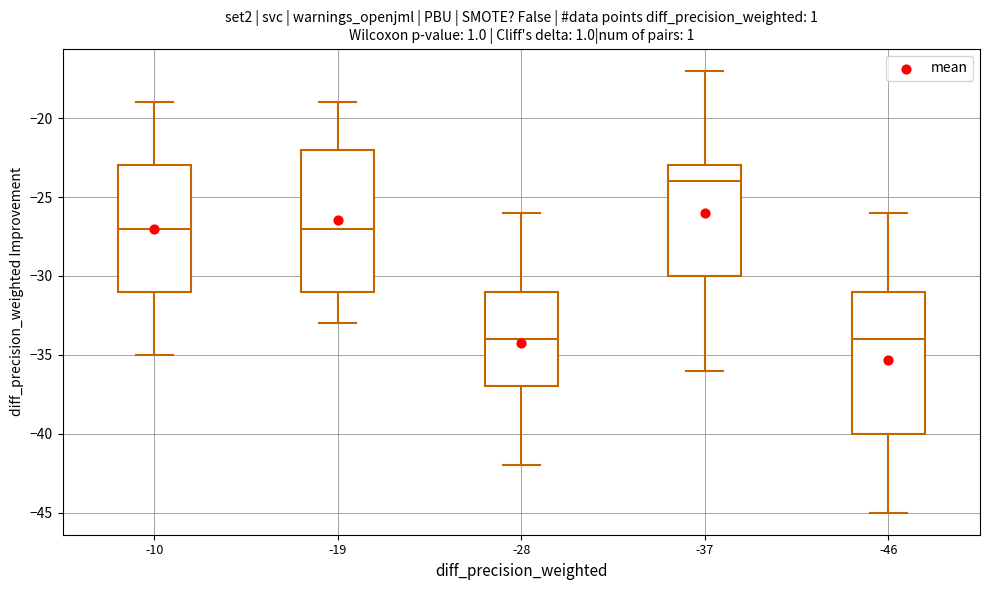

Where is the lower edge of the box at x = -28 on the y-axis? The values are not printed on the chart, so give them approximately, as read against the axis.

-37